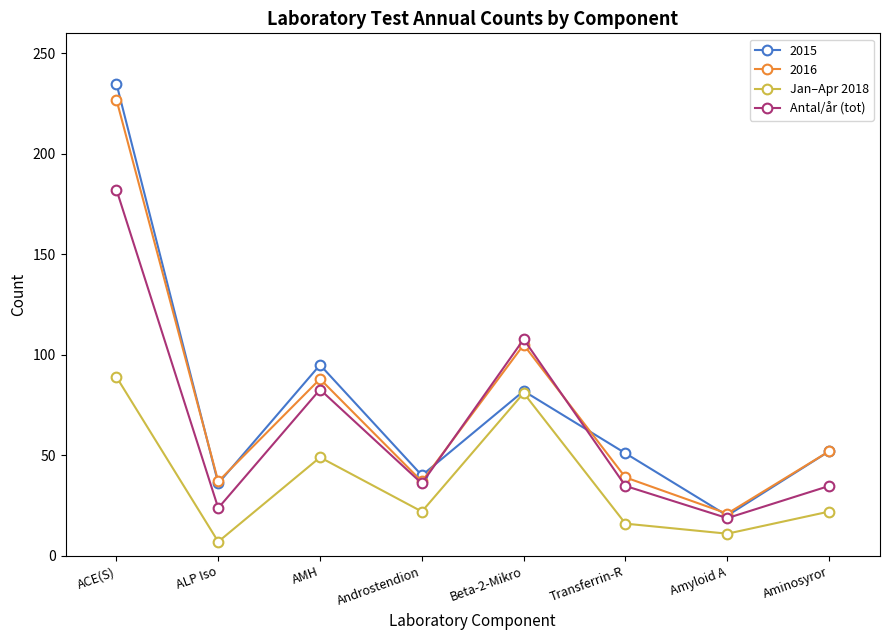

At which label does 2016 reach its minimum?

Amyloid A